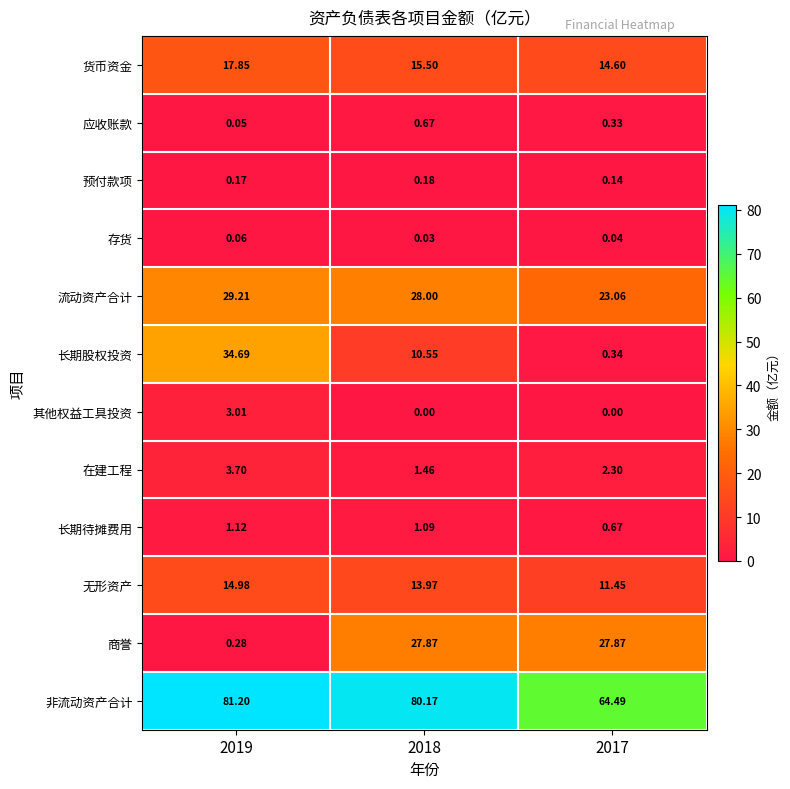

At 2019, list the series in order from largest to smallest.

非流动资产合计, 长期股权投资, 流动资产合计, 货币资金, 无形资产, 在建工程, 其他权益工具投资, 长期待摊费用, 商誉, 预付款项, 存货, 应收账款